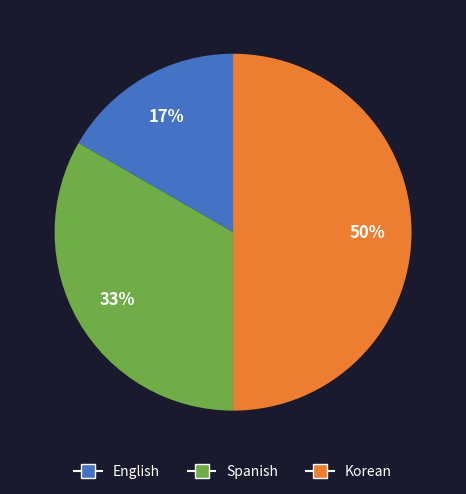

Is it true that Spanish is 25% of the pie?

False